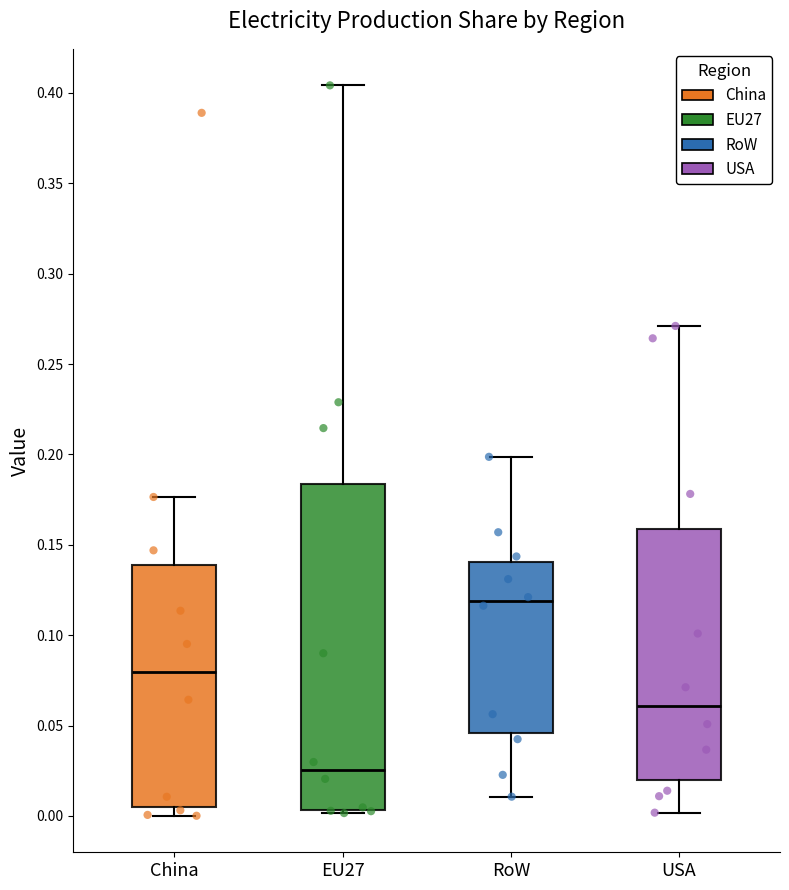

Which box is the tallest, from its lower edge to its upper edge?

EU27